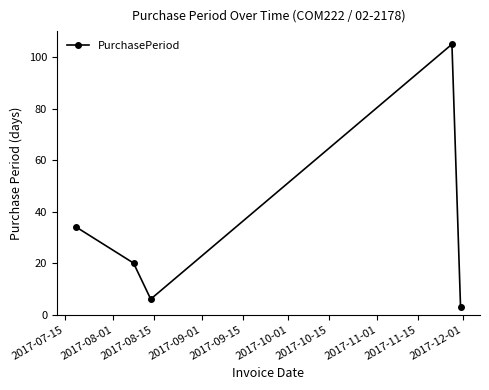

What is the difference between the maximum and minimum values?

102